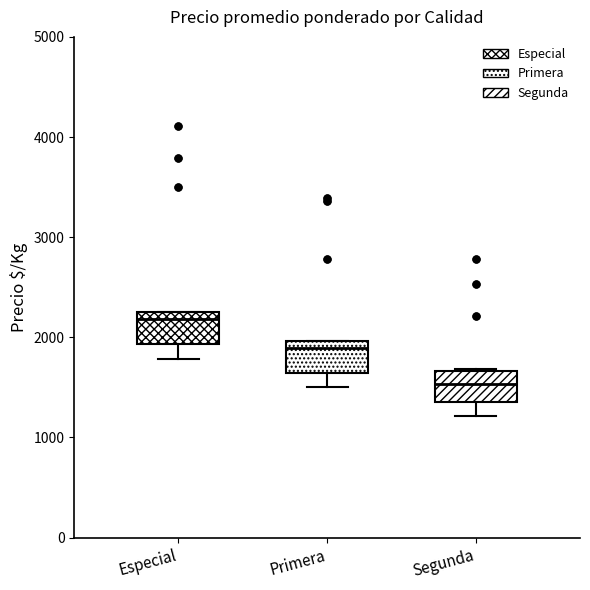

Where is the upper edge of the box for Segunda on the y-axis? The values are not printed on the chart, so give them approximately, as read against the axis.

1700